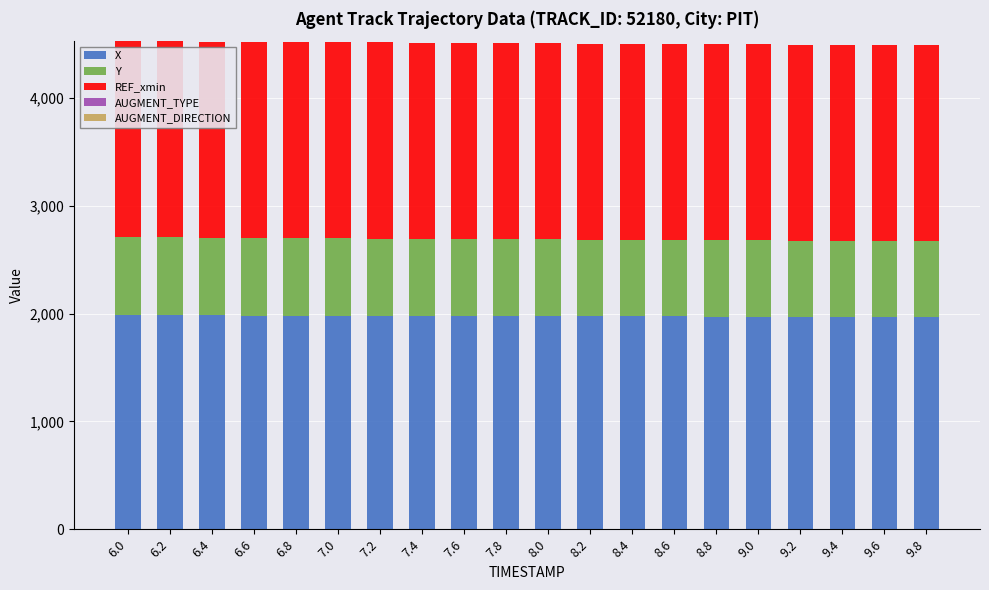

What is the total value across all series at 9.4?

4495.1